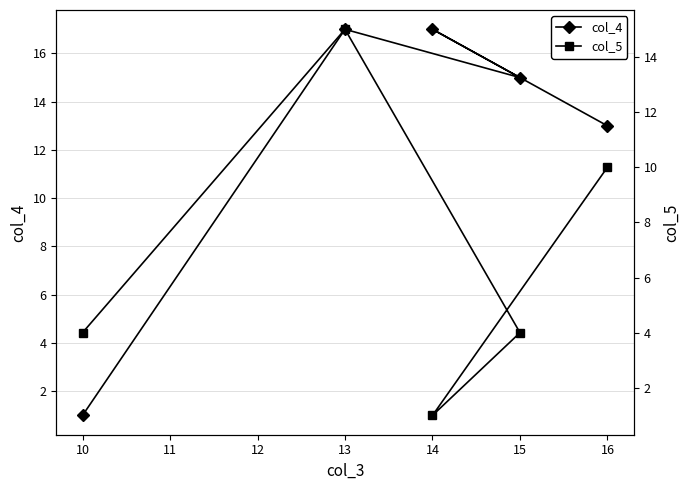

Is it true that col_4 equals 17 at 14?

True